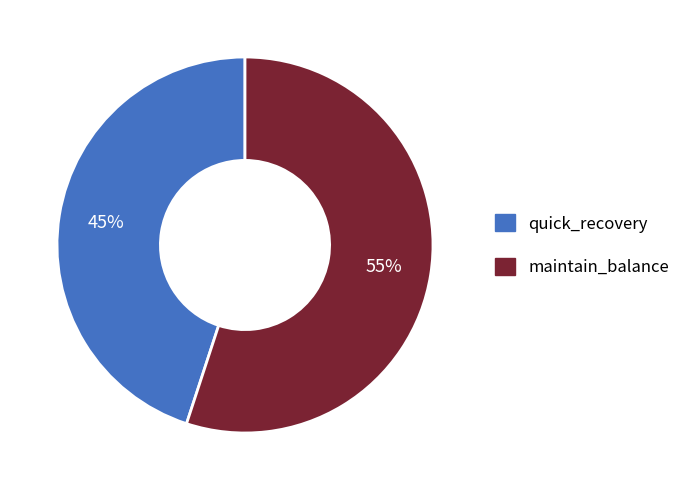

Count the number of slices in the pie.

2